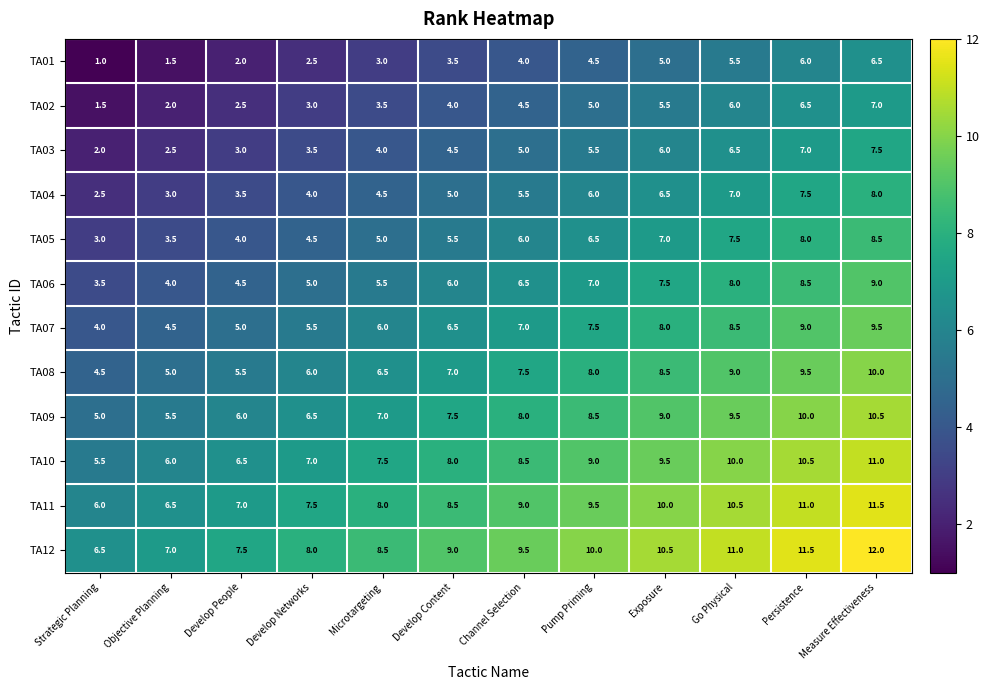

What is the greatest value displayed?

12.0